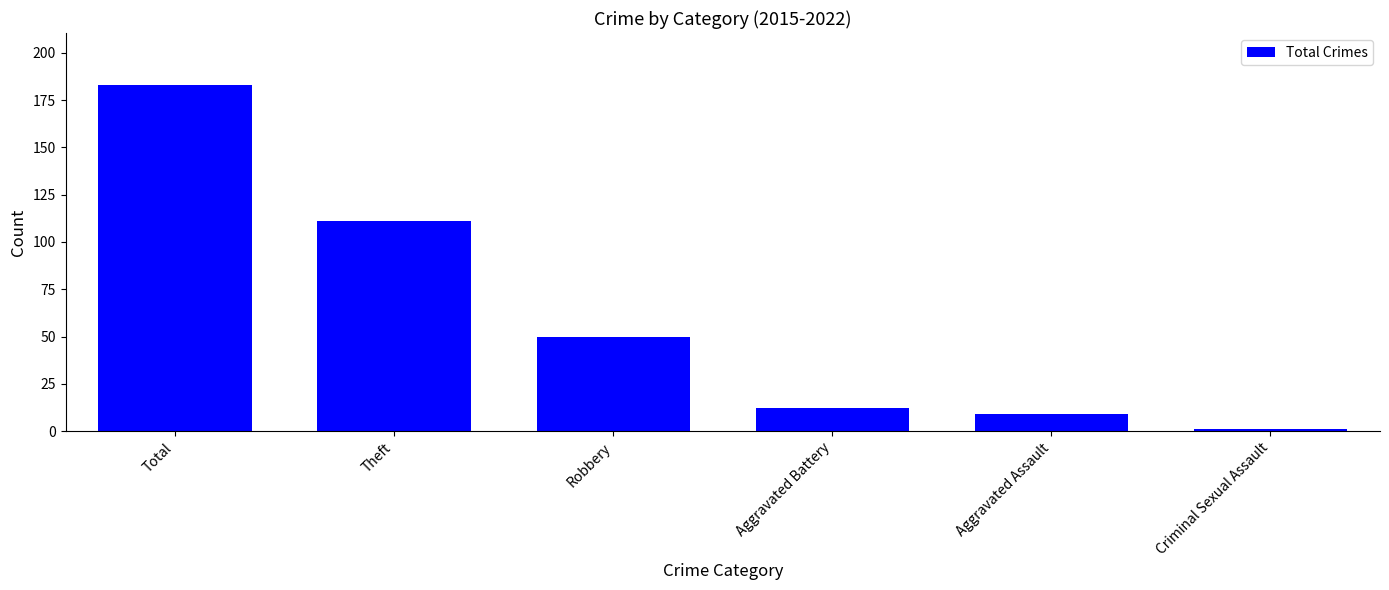

At which category does the chart reach its minimum across all series?

Criminal Sexual Assault